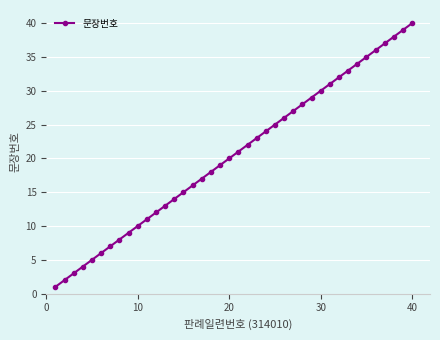

True or false: there are more than 1 points higher than both neighbors.

False